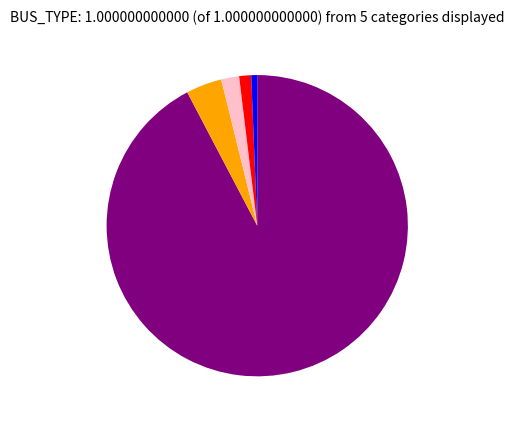

Is there a majority slice in this chart?

Yes